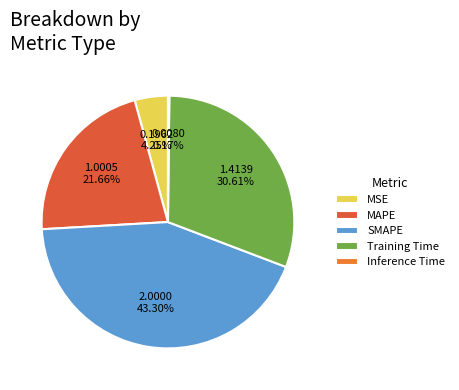

Is it true that SMAPE is 30% of the pie?

False